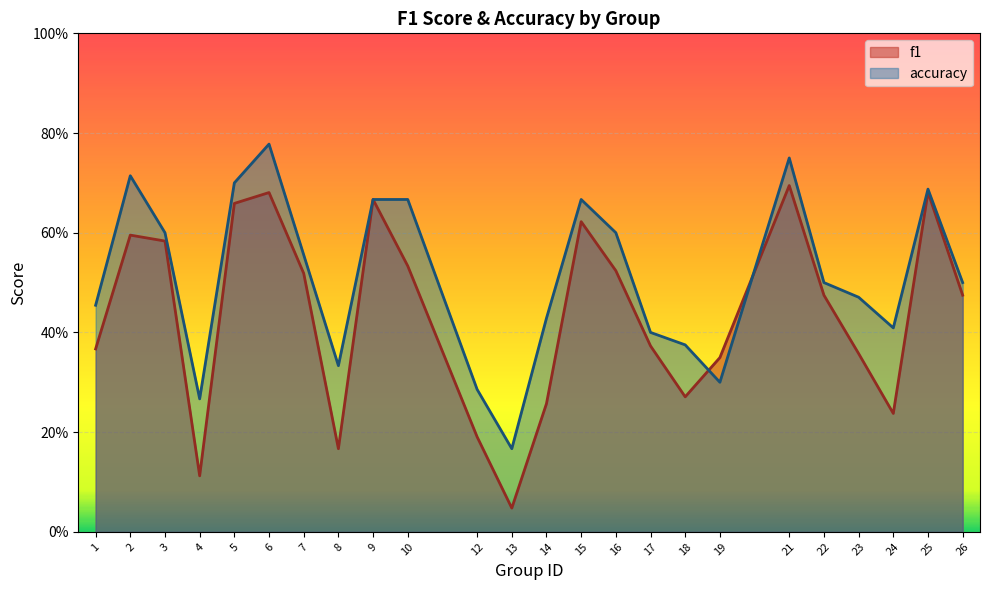

Reading right to left, extract all data points from this chart.

f1: 0.5	0.7	0.2	0.4	0.5	0.7	0.3	0.3	0.4	0.5	0.6	0.3	0.0	0.2	0.5	0.7	0.2	0.5	0.7	0.7	0.1	0.6	0.6	0.4
accuracy: 0.5	0.7	0.4	0.5	0.5	0.8	0.3	0.4	0.4	0.6	0.7	0.4	0.2	0.3	0.7	0.7	0.3	0.6	0.8	0.7	0.3	0.6	0.7	0.5